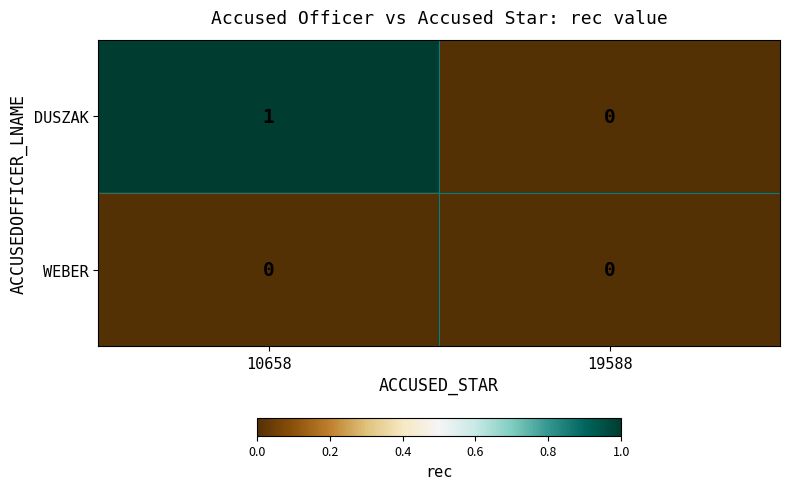

Is it true that DUSZAK equals 0 at 19588?

True